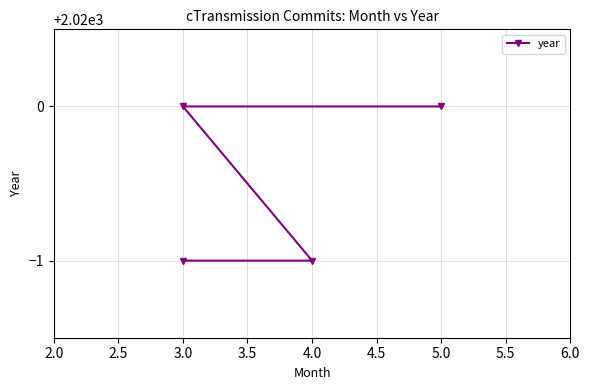

What is the difference between the values at 3.0 and 4.0?

1